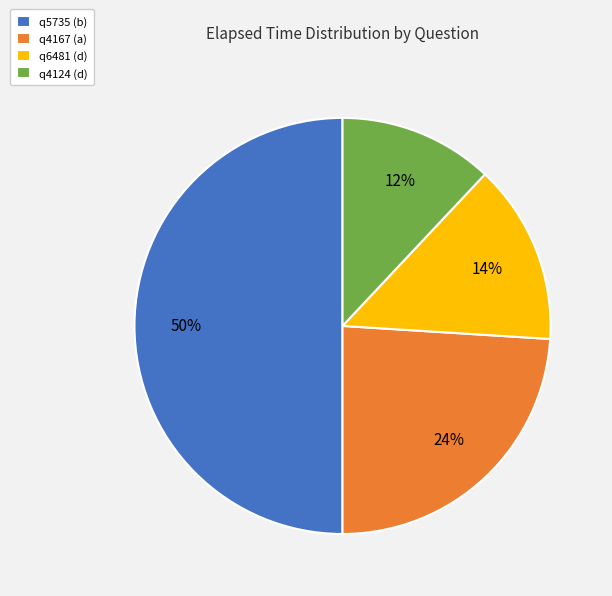

Does q4124 (d) represent more than half of the total?

No